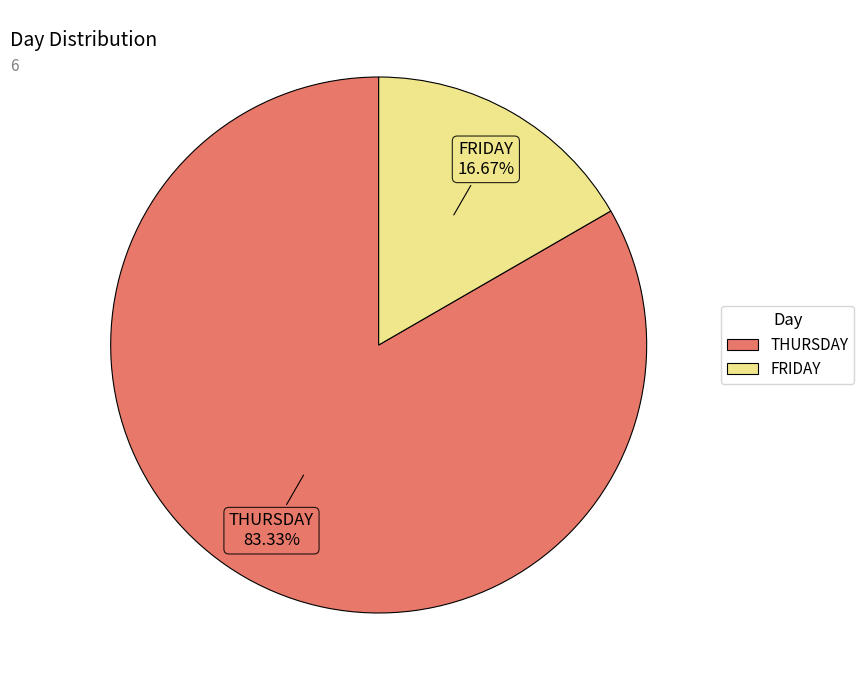

Approximately how many times larger is the value at THURSDAY compared to FRIDAY?

5.0